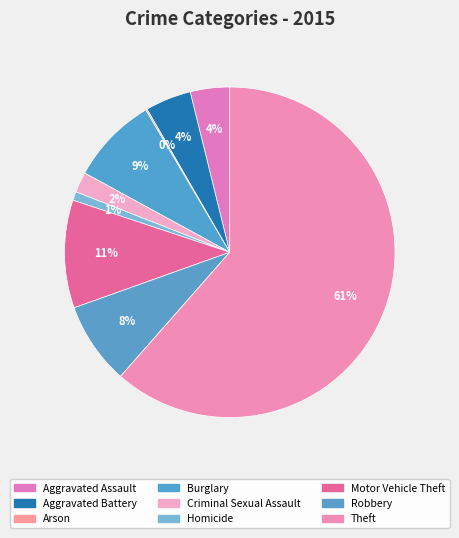

What is the total percentage of Homicide and Robbery?

8.9%